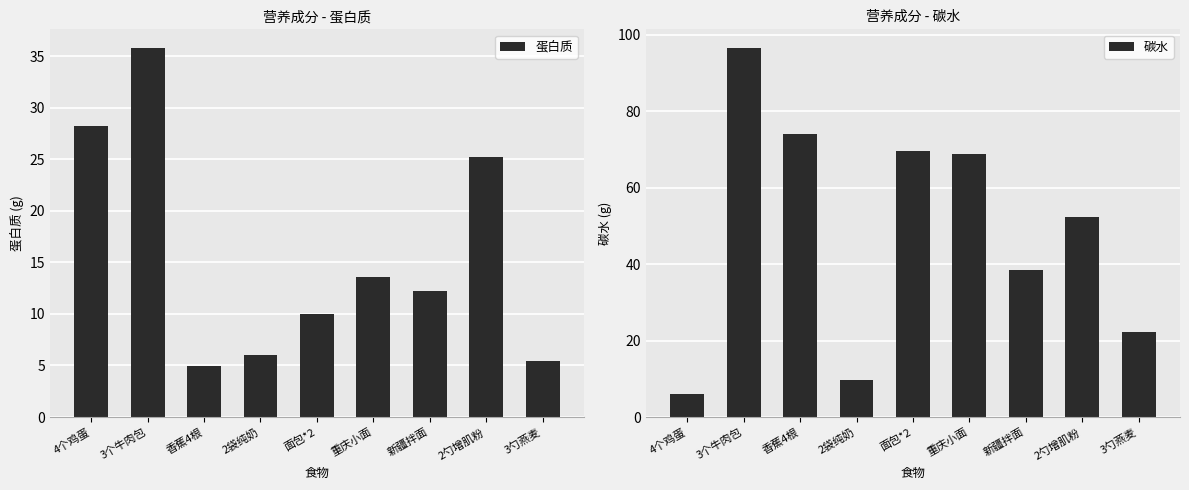

List the labels in order of 蛋白质 value, largest first.

3个牛肉包, 4个鸡蛋, 2勺增肌粉, 重庆小面, 新疆拌面, 面包*2, 2袋纯奶, 3勺燕麦, 香蕉4根